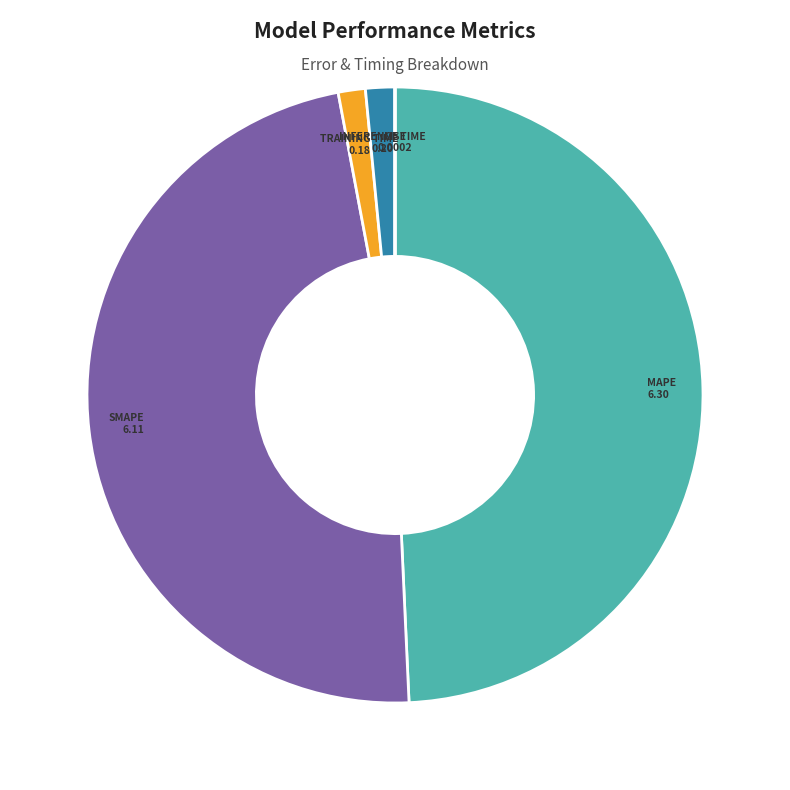

Is there any slice that represents more than half of the pie?

No